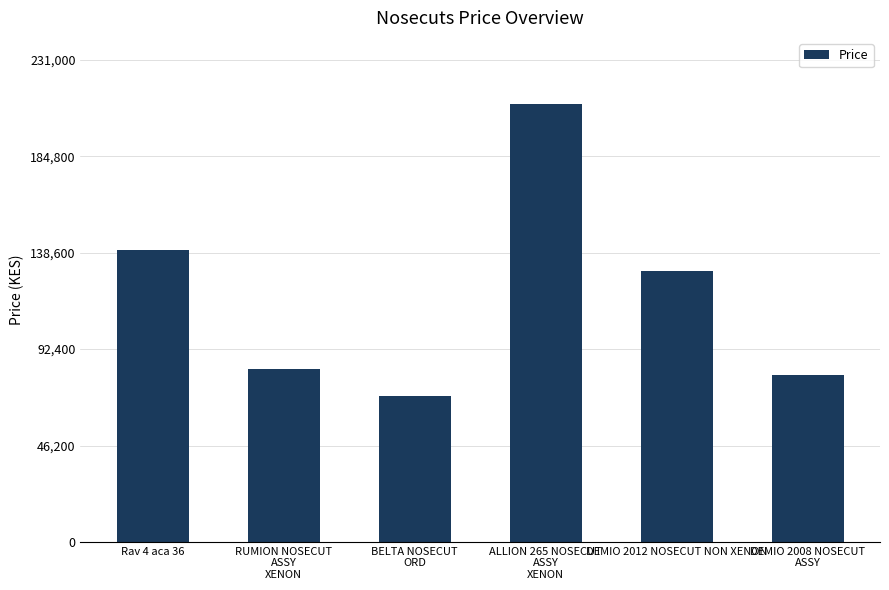

What is the smallest value displayed?

70000